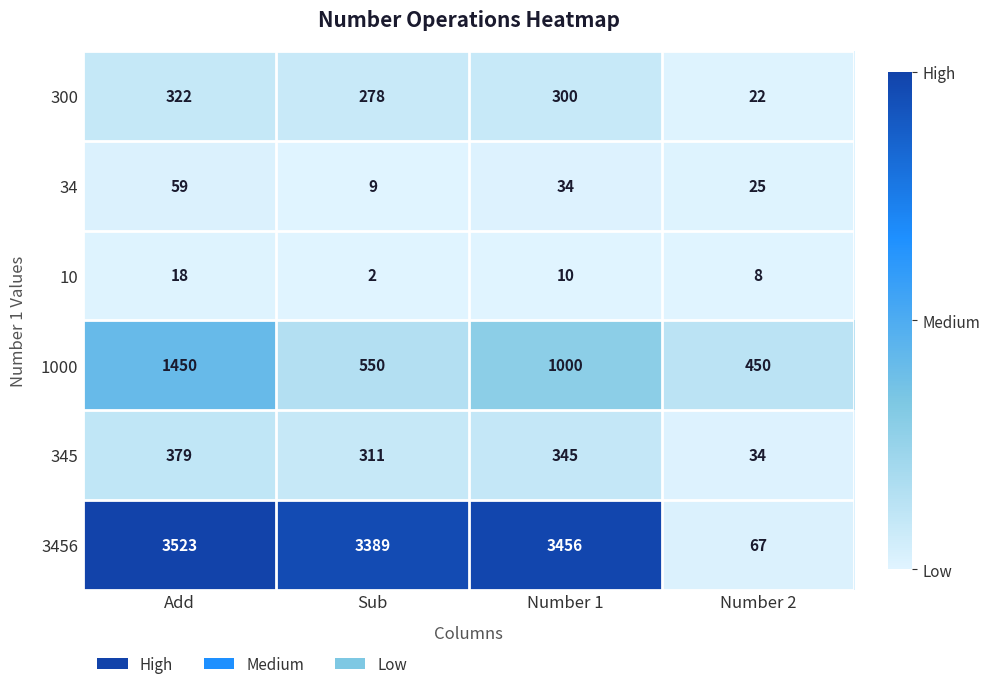

Reading left to right, extract all data points from this chart.

300: Add=322	Sub=278	Number 1=300	Number 2=22
34: Add=59	Sub=9	Number 1=34	Number 2=25
10: Add=18	Sub=2	Number 1=10	Number 2=8
1000: Add=1450	Sub=550	Number 1=1000	Number 2=450
345: Add=379	Sub=311	Number 1=345	Number 2=34
3456: Add=3523	Sub=3389	Number 1=3456	Number 2=67